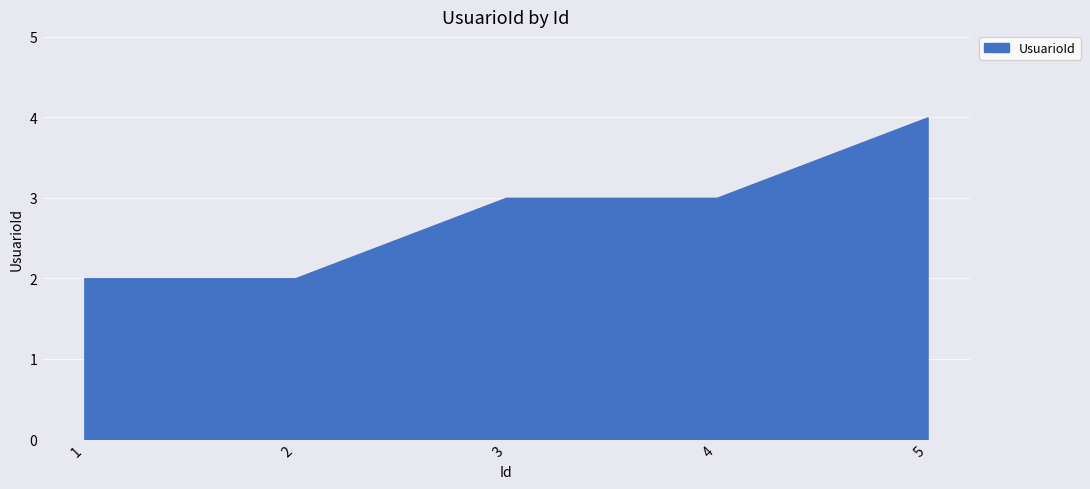

True or false: the data shows 3 at 4.

True